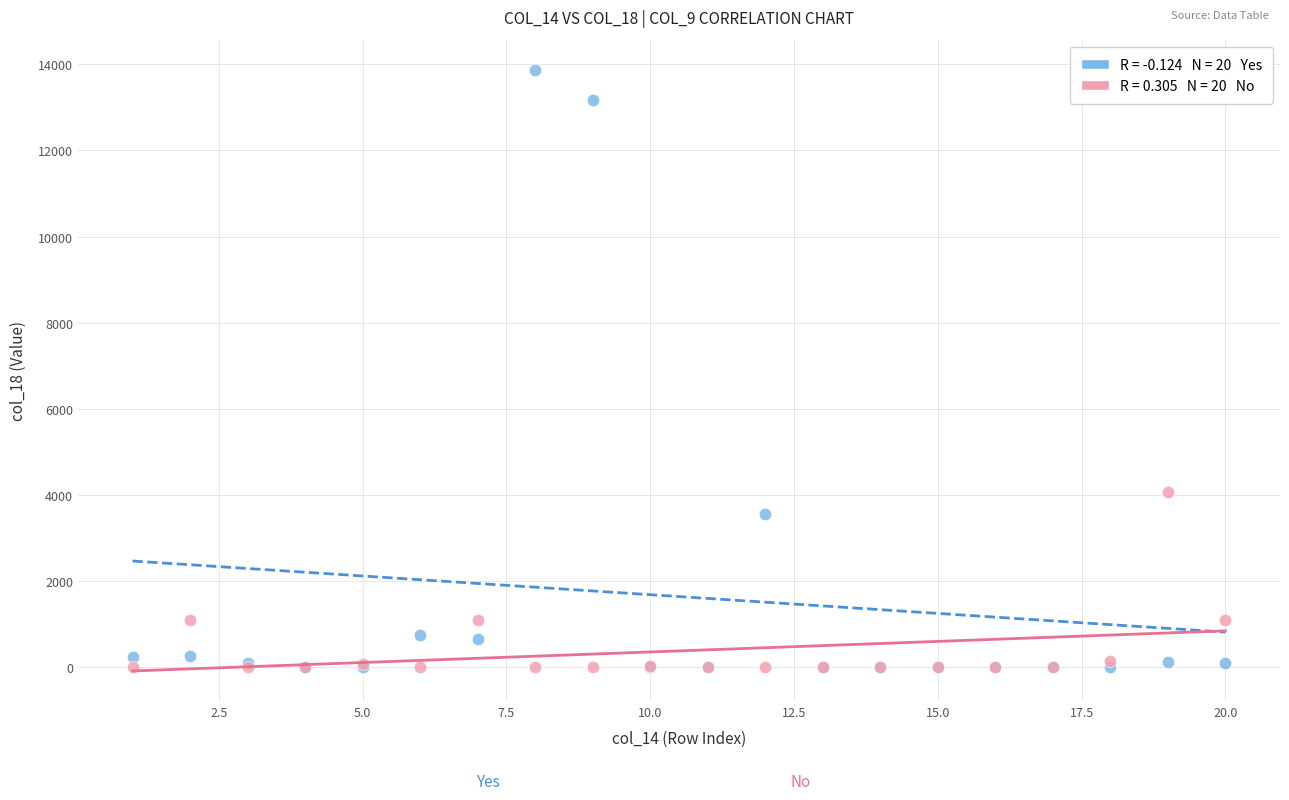

Across all series, what Y value is closest to 6937?

4060